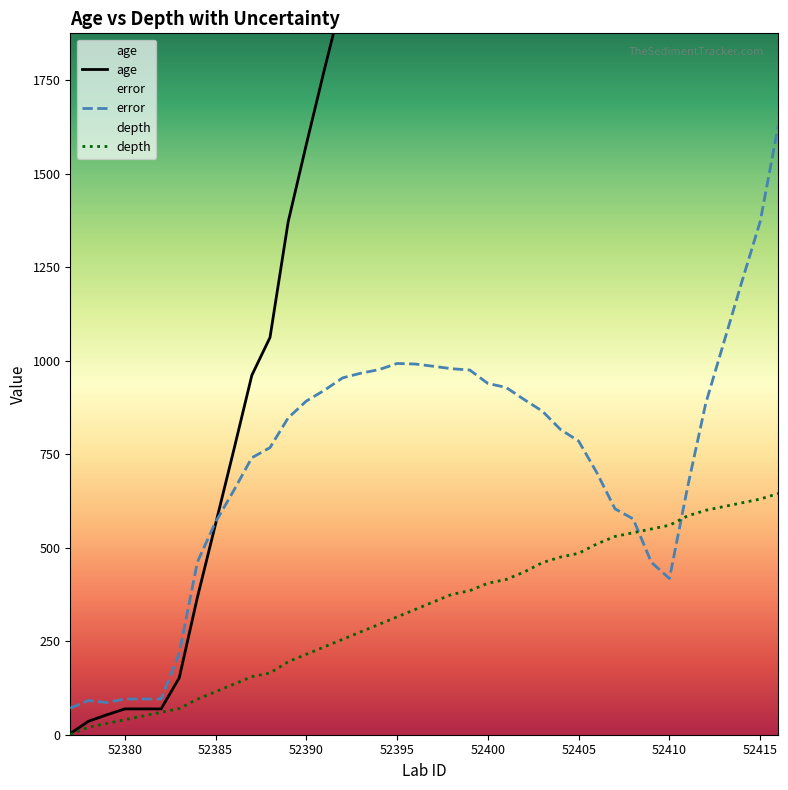

True or false: depth and error intersect in this chart.

True